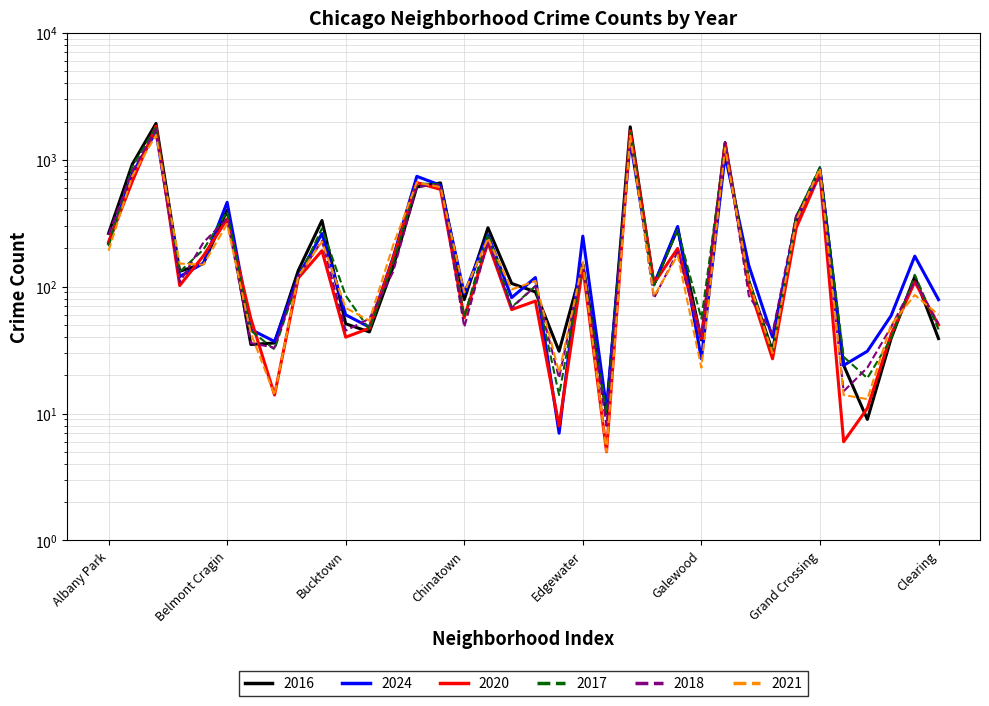

True or false: 2016 has a value of 332 at Brighton Park.

True